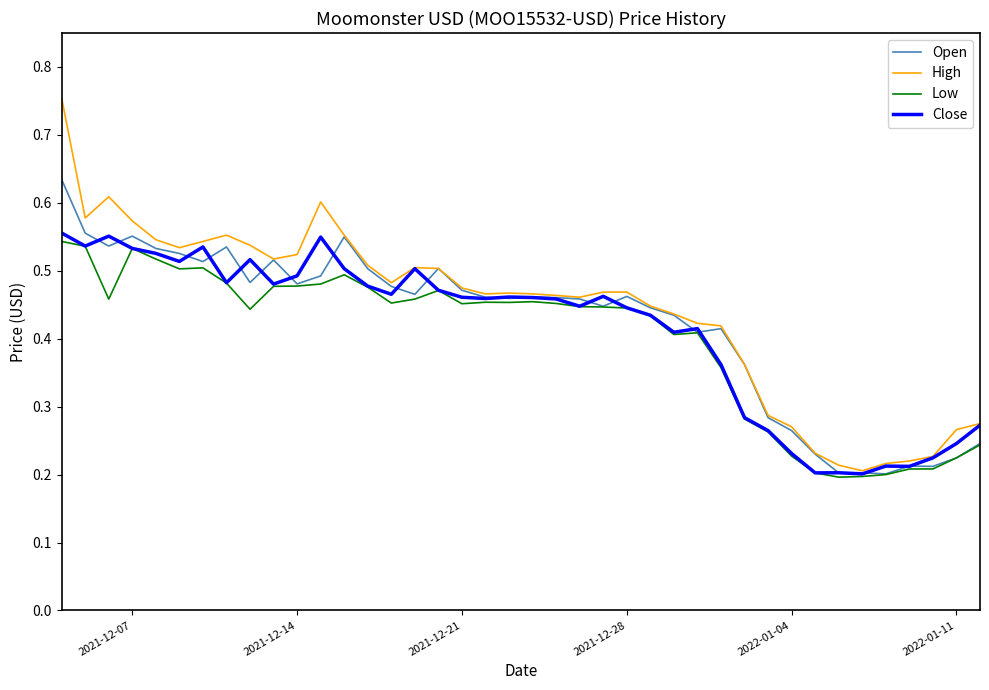

Which series has the largest range (max minus min)?

High